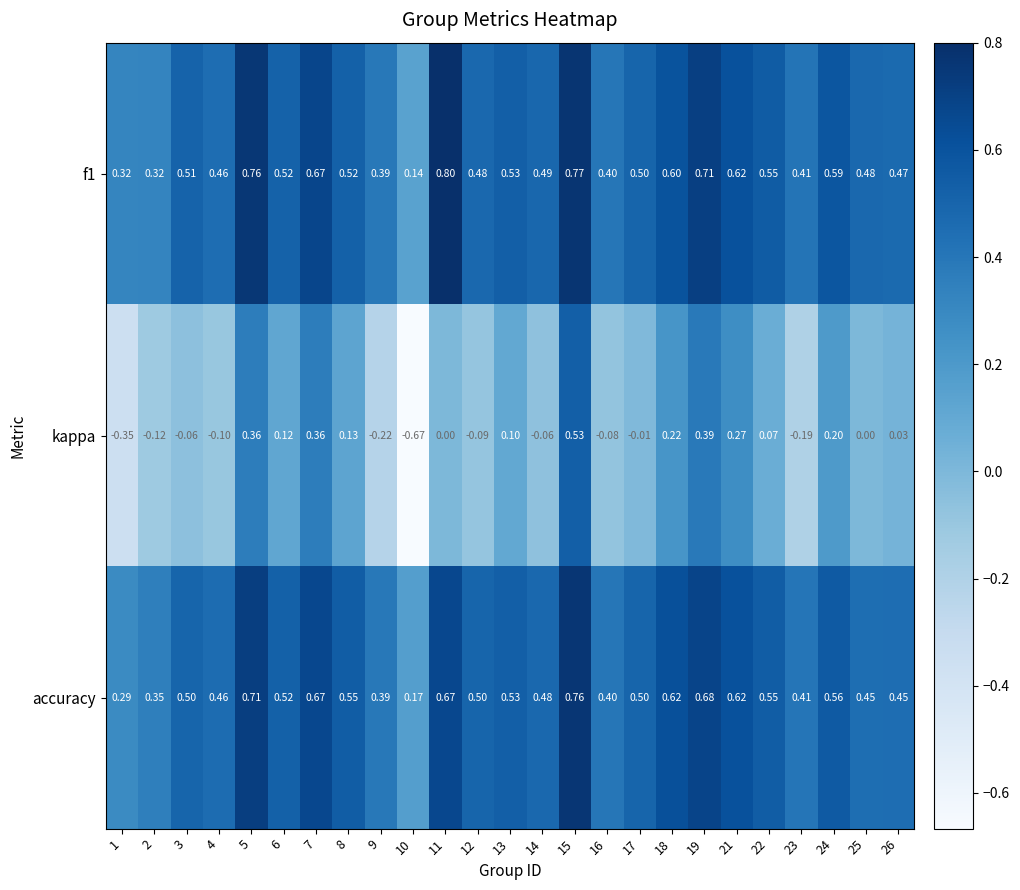

Which series changed the most between 13 and 18?

kappa